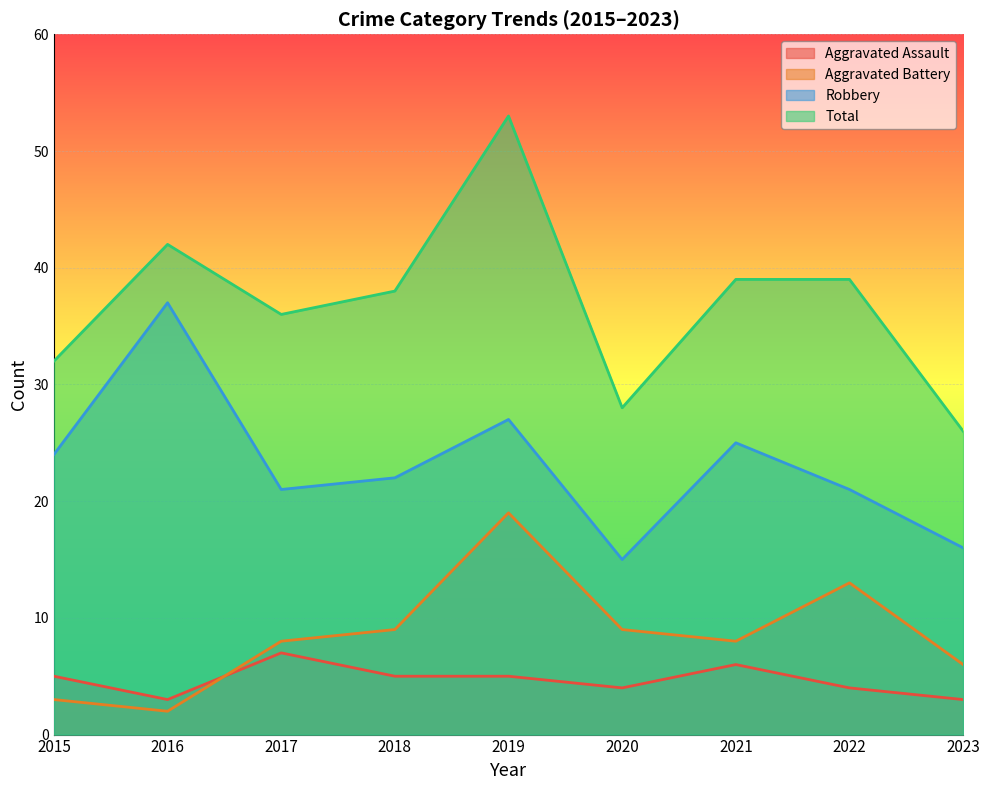

What is the approximate value of Total at 2015, to the nearest 5?

30